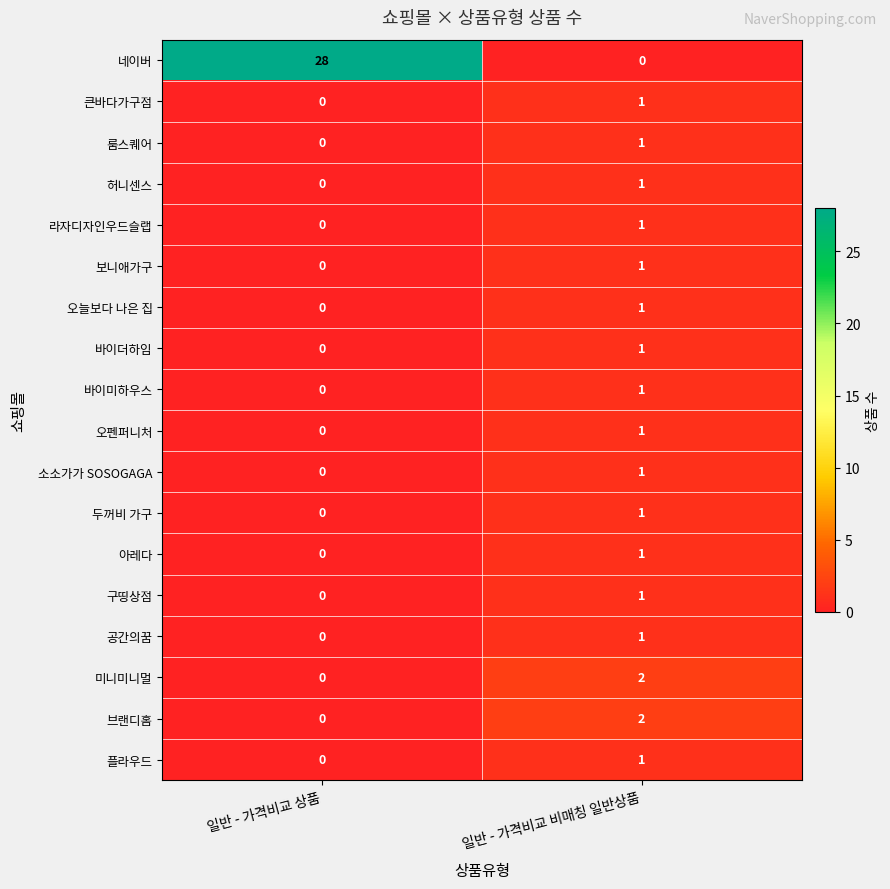

What is the total value across all series at 일반 - 가격비교 상품?

28